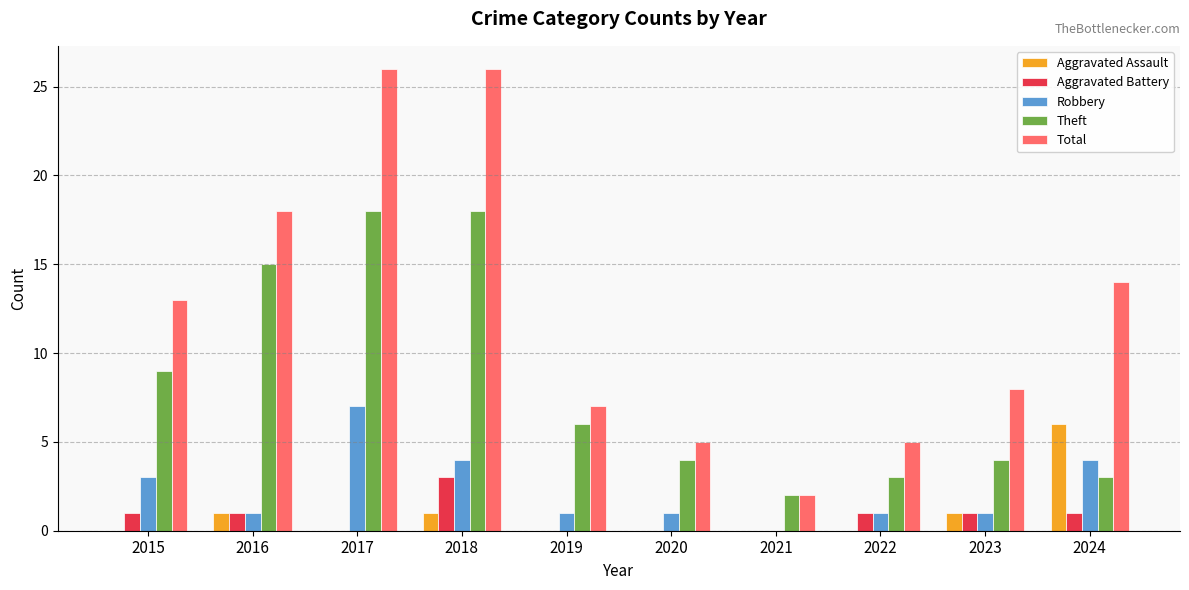

Which series has the largest range (max minus min)?

Total